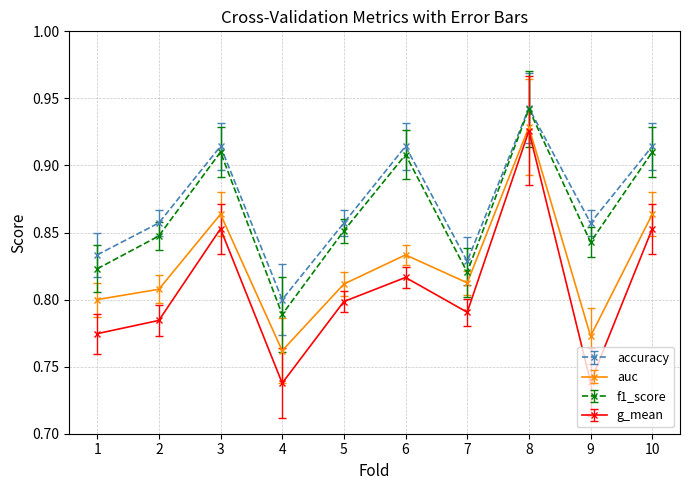

Which series changed the most between 9 and 10?

g_mean